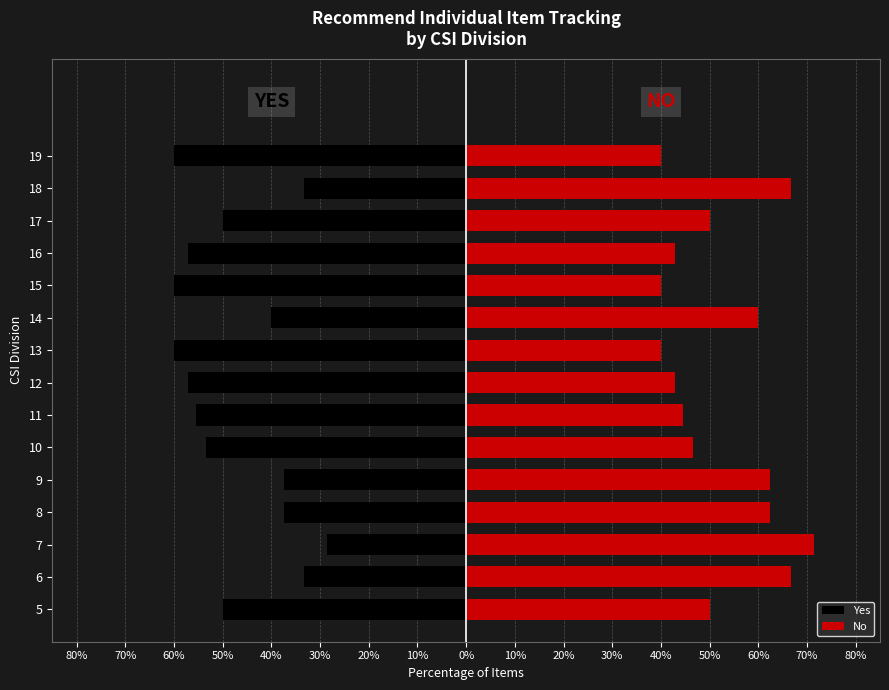

Reading left to right, list all the values displayed in this chart.

Yes: -50.0	-33.3	-28.6	-37.5	-37.5	-53.3	-55.6	-57.1	-60.0	-40.0	-60.0	-57.1	-50.0	-33.3	-60.0
No: 50.0	66.7	71.4	62.5	62.5	46.7	44.4	42.9	40.0	60.0	40.0	42.9	50.0	66.7	40.0